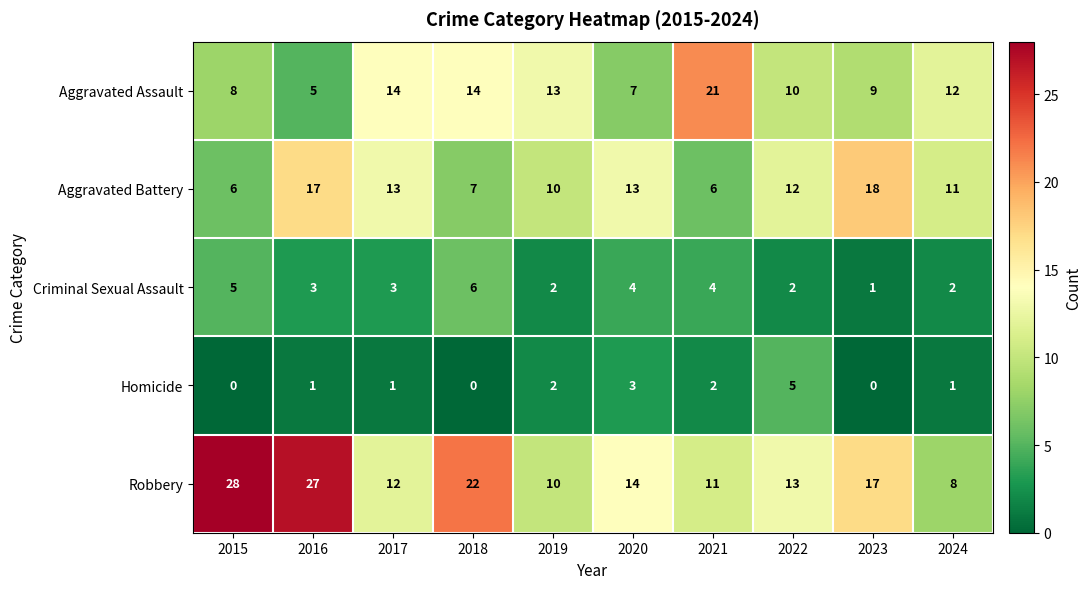

At 2017, list the series in order from largest to smallest.

Aggravated Assault, Aggravated Battery, Robbery, Criminal Sexual Assault, Homicide